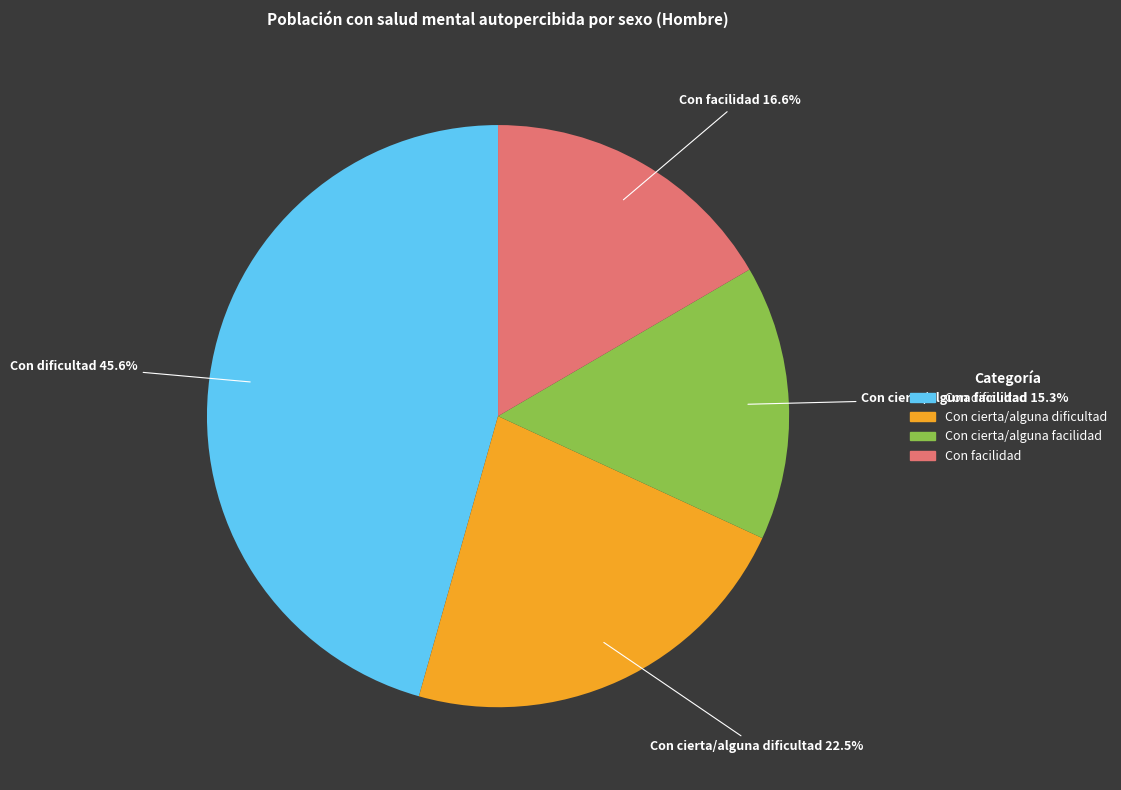

True or false: Con dificultad accounts for 34% of the total.

False